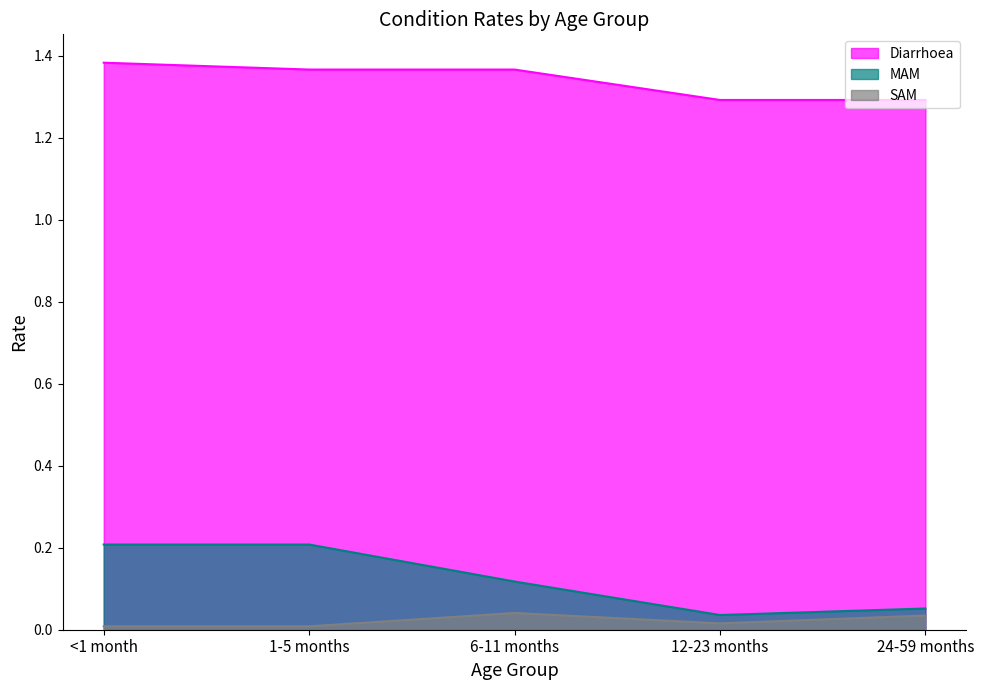

True or false: SAM and Diarrhoea intersect in this chart.

False